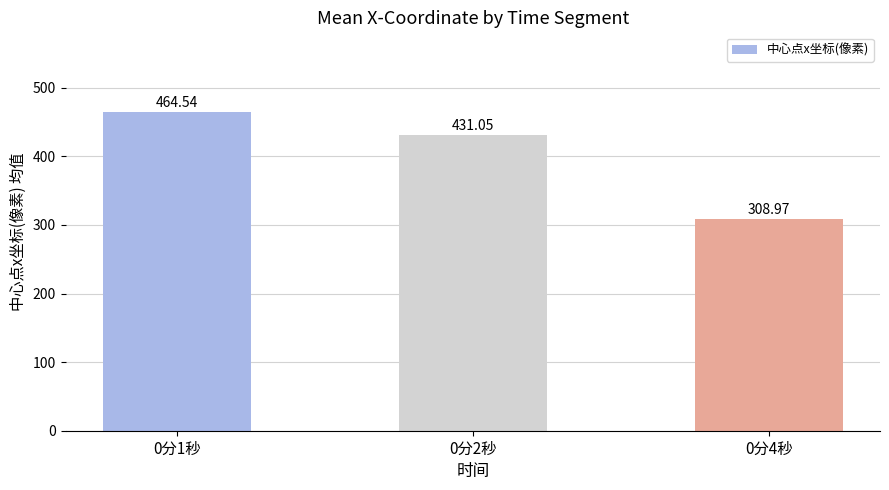

What is the change in value from 0分1秒 to 0分4秒?

-155.6